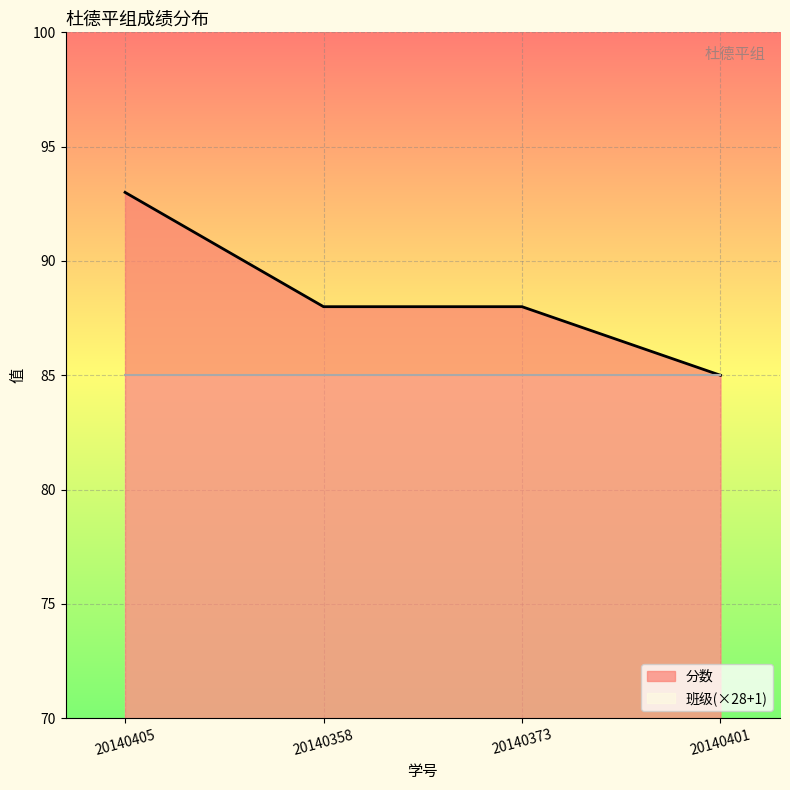

Count the number of categories in the chart.

4